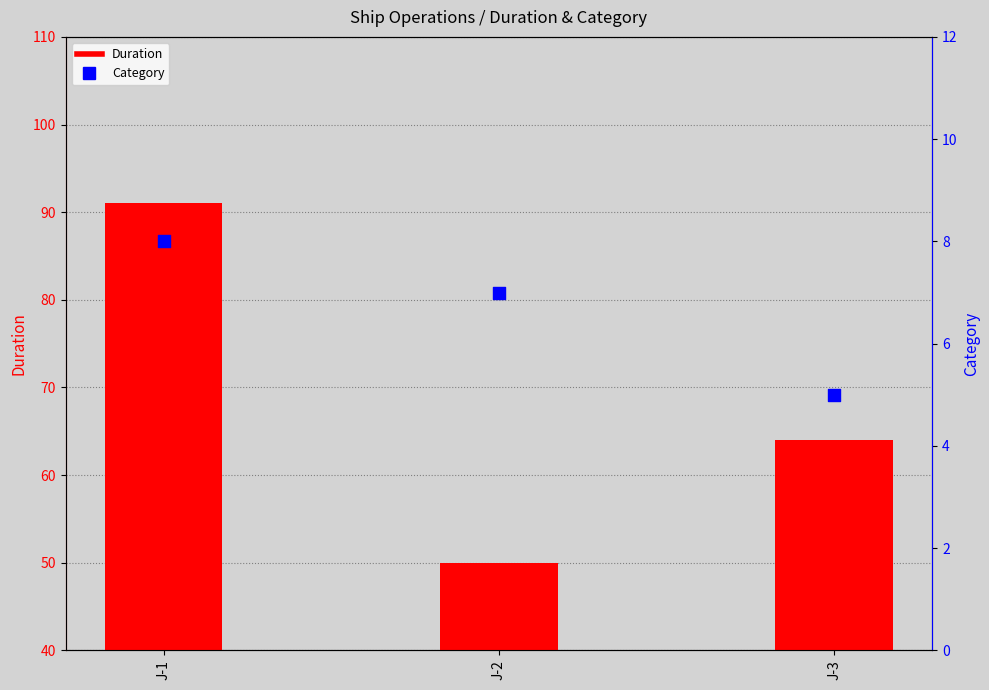

Which series has the largest total across all categories?

Duration